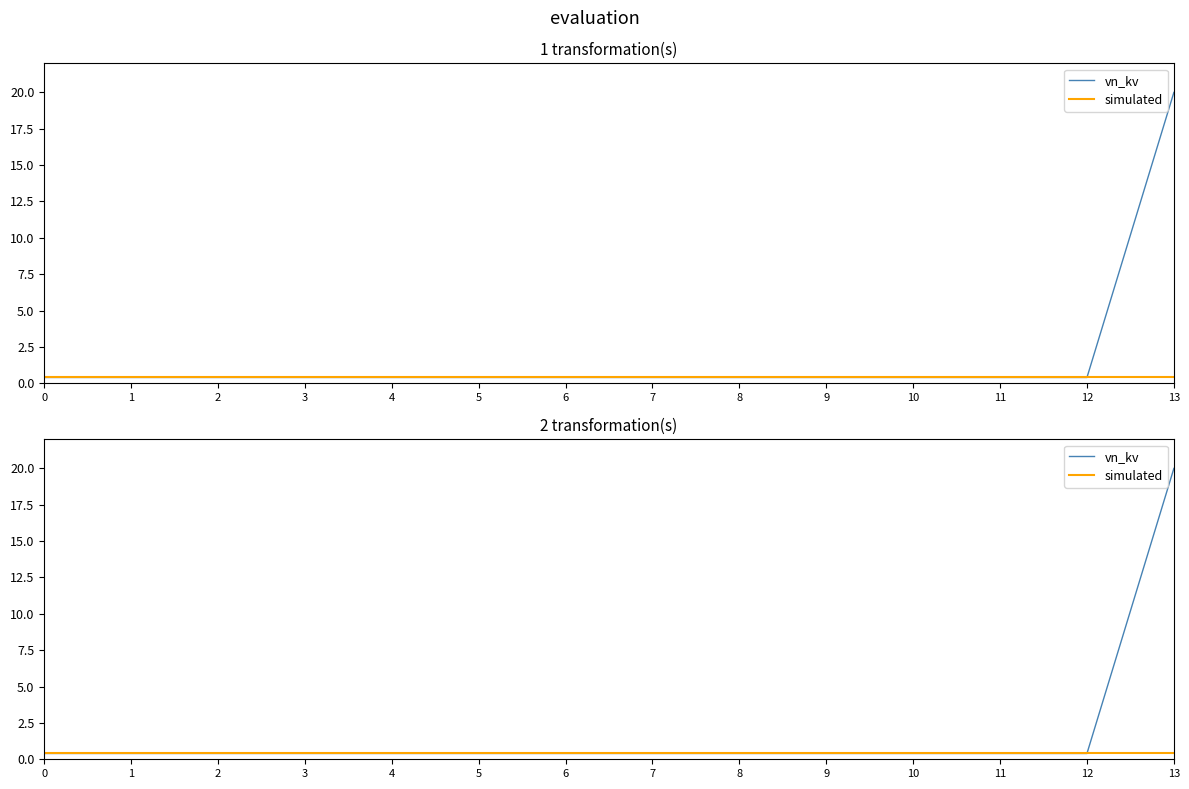

What are all the series names shown in the legend?

vn_kv, simulated